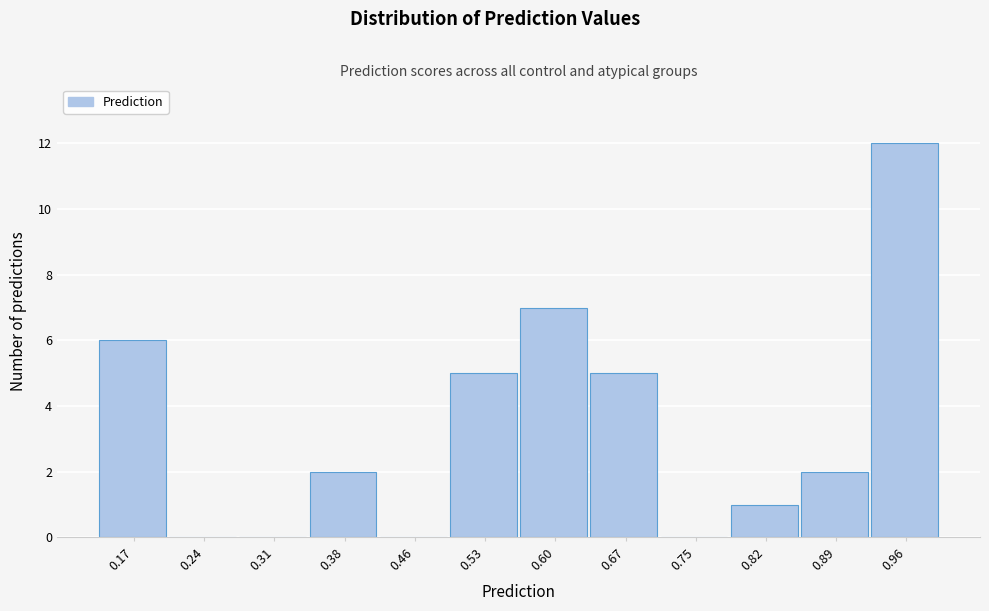

Reading left to right, list every bar in this chart as the range it spans on the x-axis followed by its height. Neither the bar edges nor the heights are printed on the chart, so give them approximately, as read against the axes.

0.13 to 0.20: 6
0.20 to 0.28: 0
0.28 to 0.35: 0
0.35 to 0.42: 2
0.42 to 0.49: 0
0.49 to 0.57: 5
0.57 to 0.64: 7
0.64 to 0.71: 5
0.71 to 0.78: 0
0.78 to 0.85: 1
0.85 to 0.93: 2
0.93 to 1.00: 12